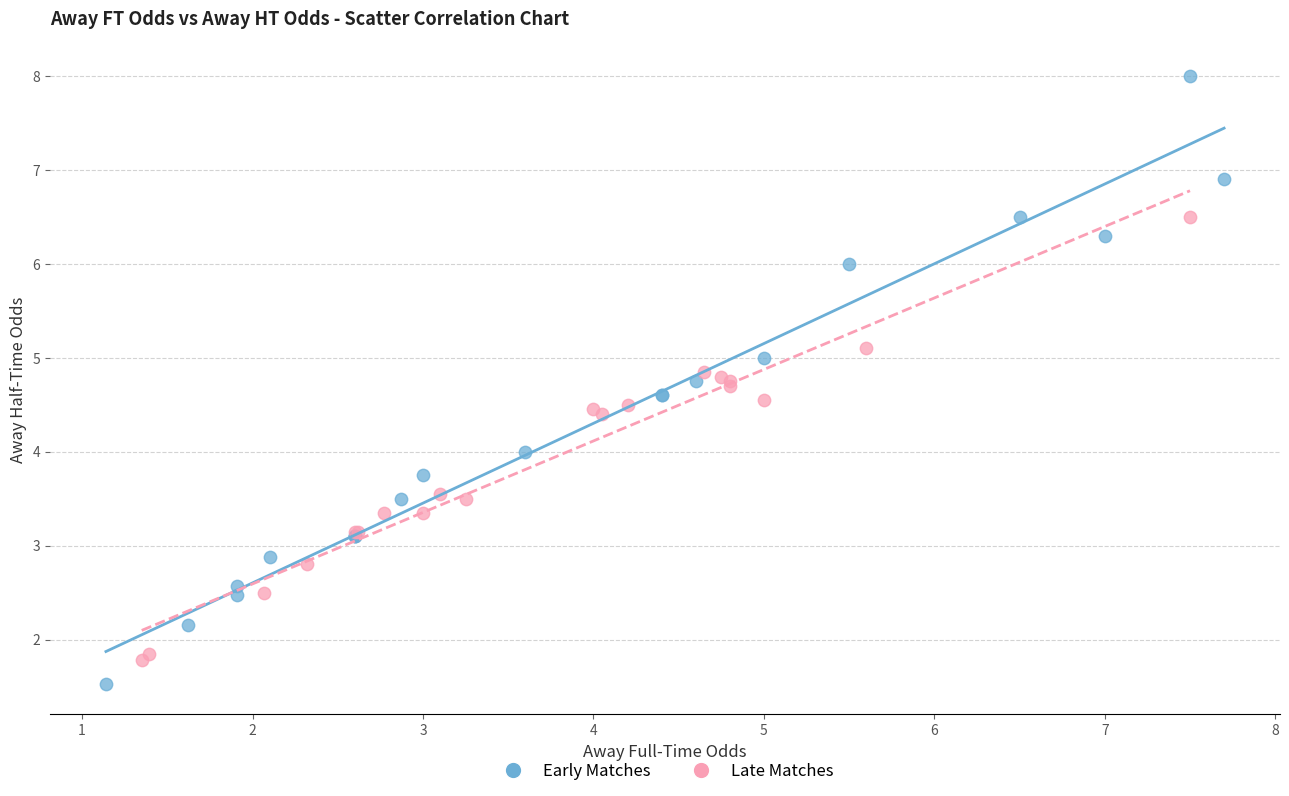

Which series contains the lowest Y value?

Early Matches